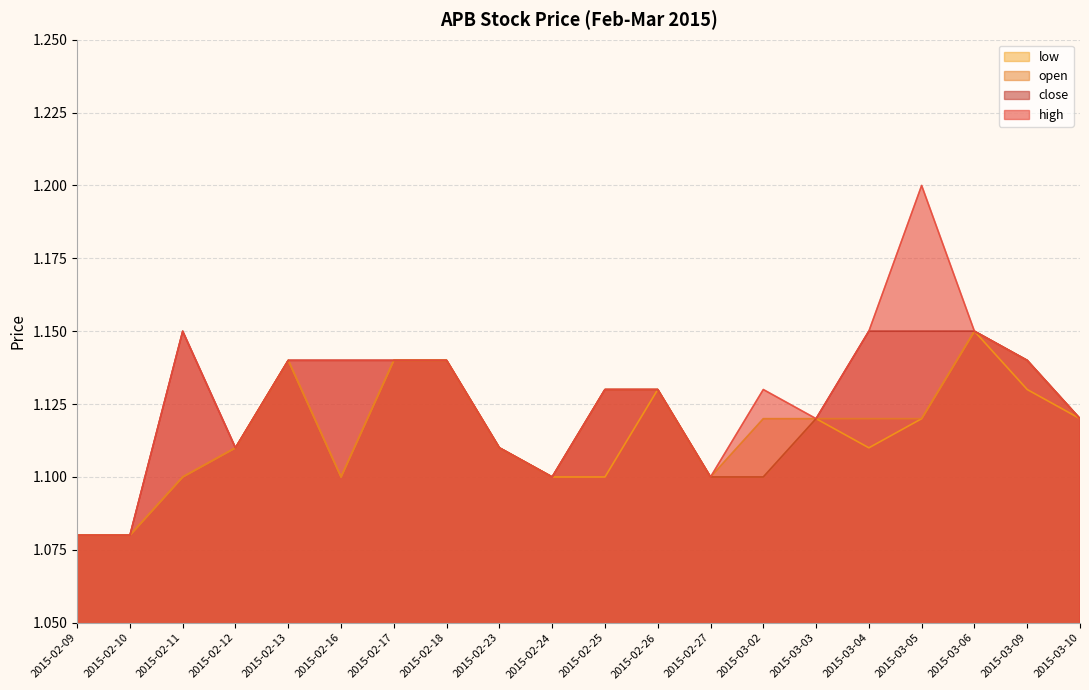

True or false: high has a value of 1.2 at 2015-03-05.

True